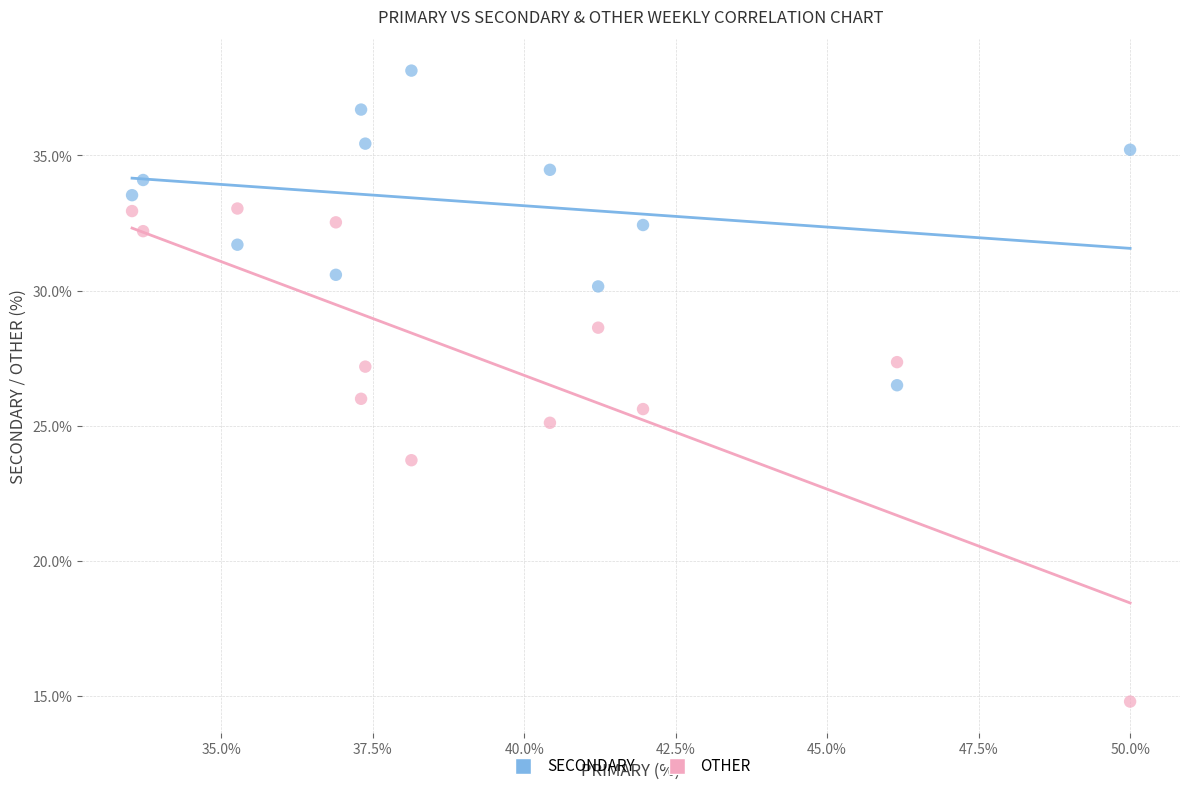

What are all the series names shown in the legend?

SECONDARY, OTHER